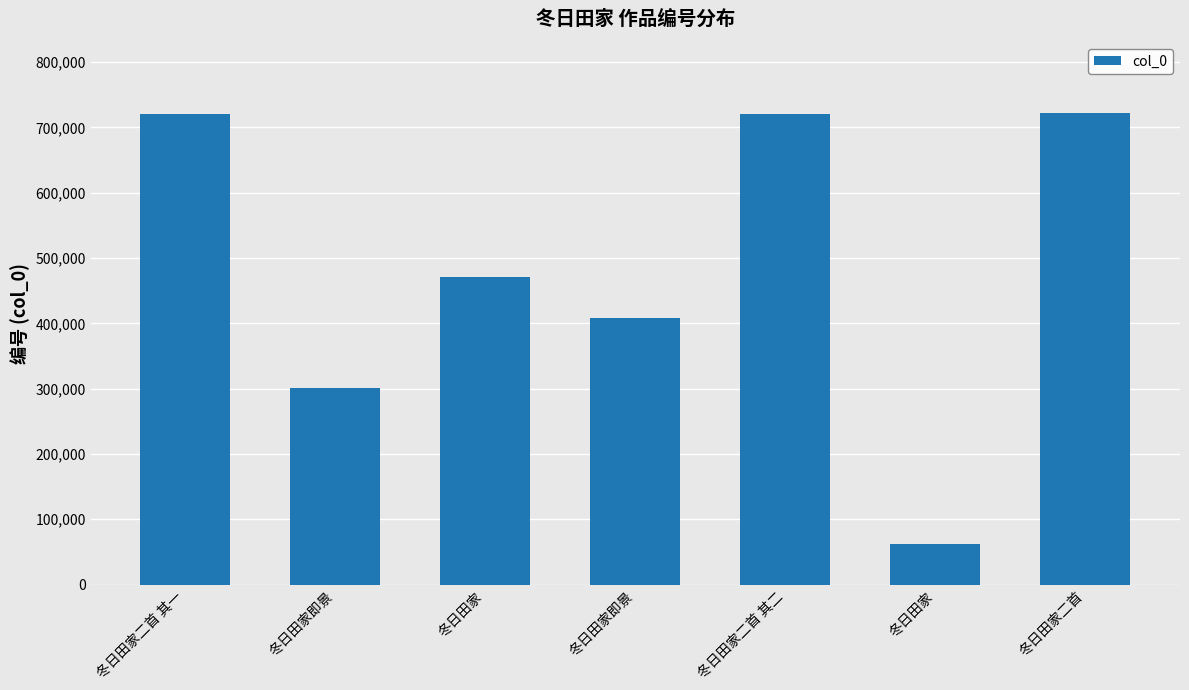

What is the greatest value displayed?

722634